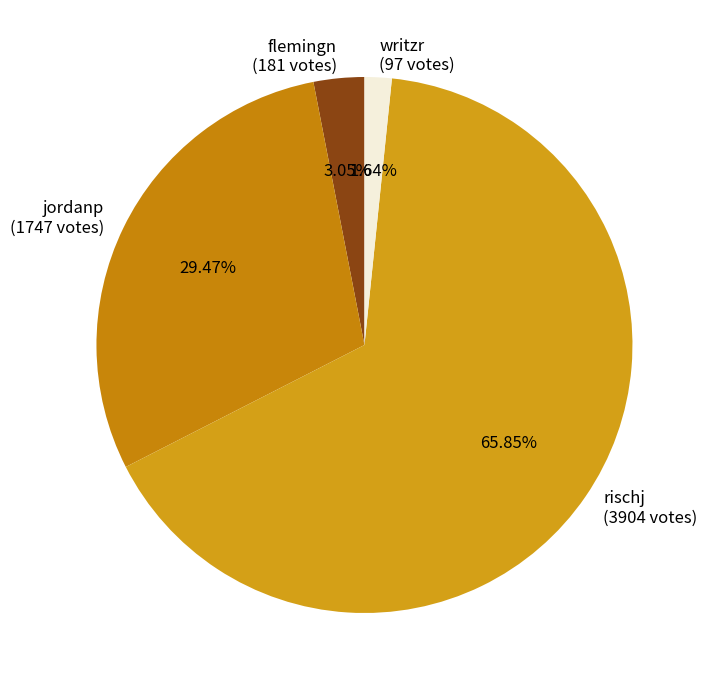

Which category accounts for the majority?

rischj